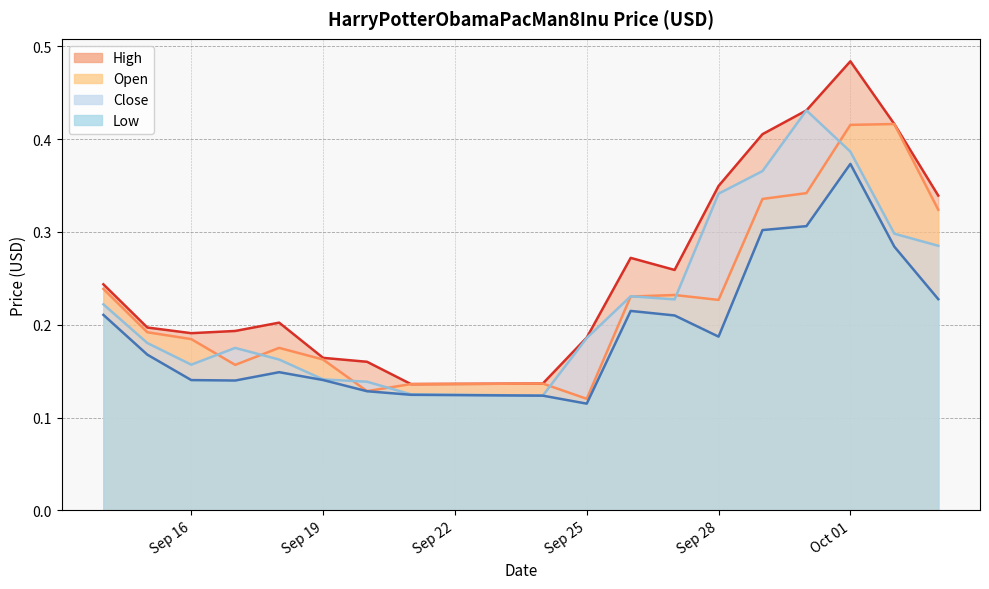

The Low series shows 0.2 at Sep 25. True or false?

False